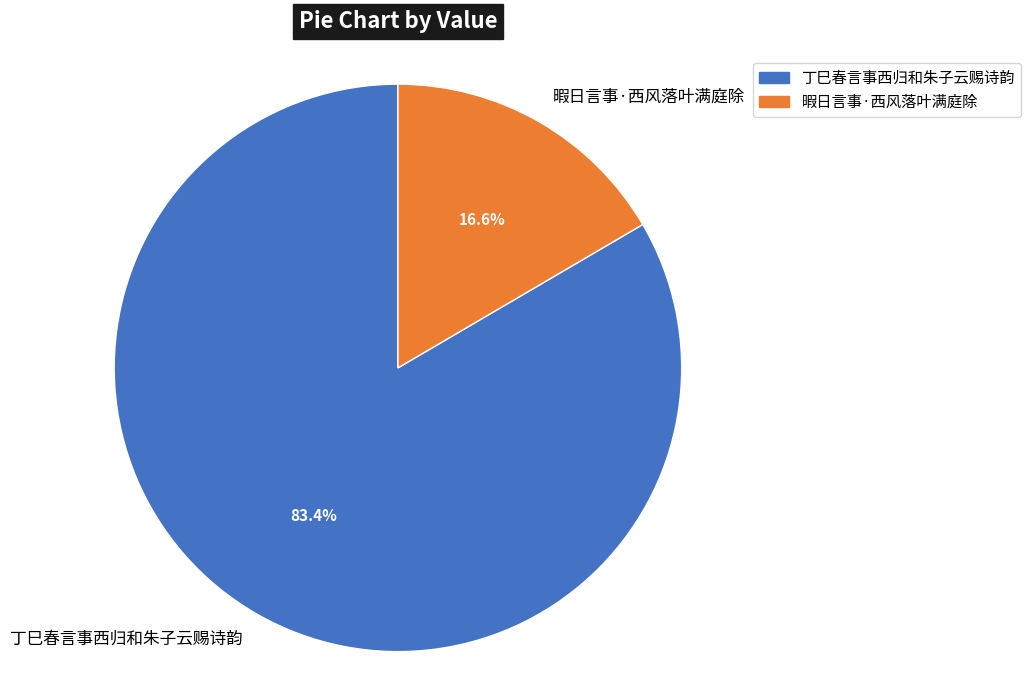

Which slice is the largest?

丁巳春言事西归和朱子云赐诗韵